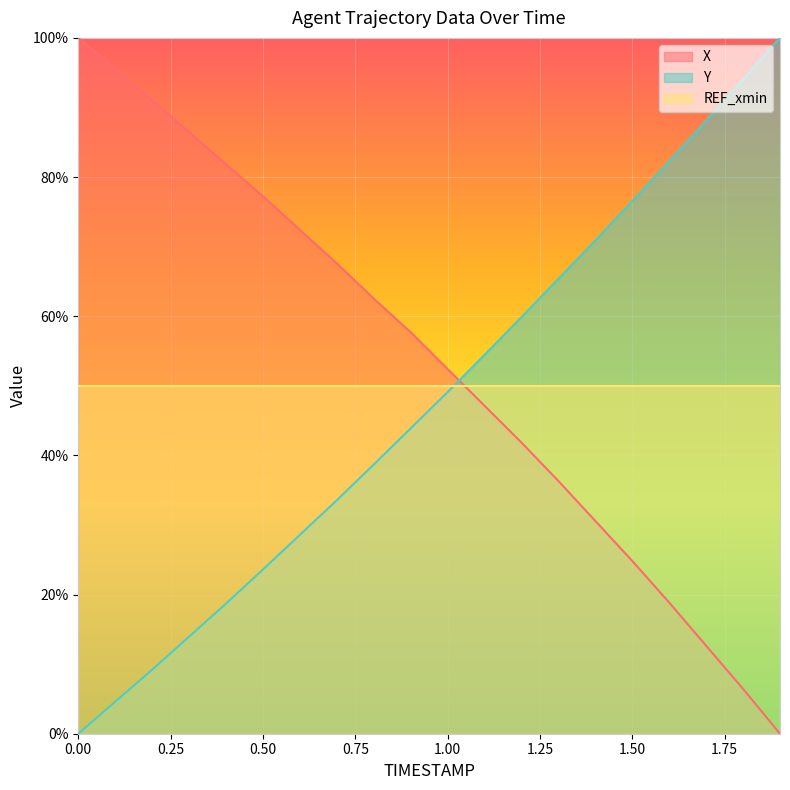

What is the difference between the maximum and minimum values in the X series?

100.0